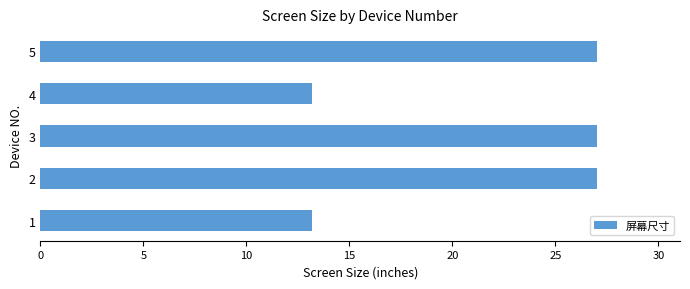

Between 1 and 5, which is larger?

5